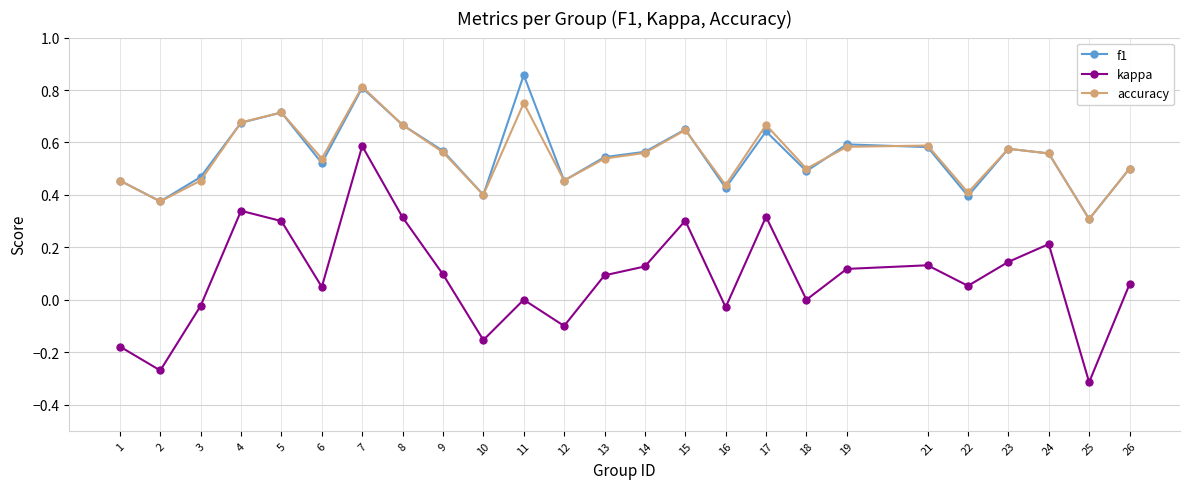

Which series has the widest spread of values?

kappa